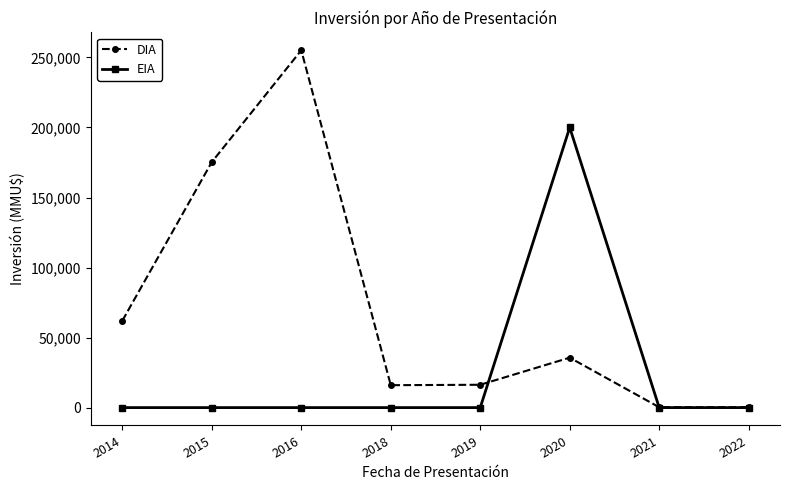

Rank the series by their average value, from lowest to highest.

EIA, DIA